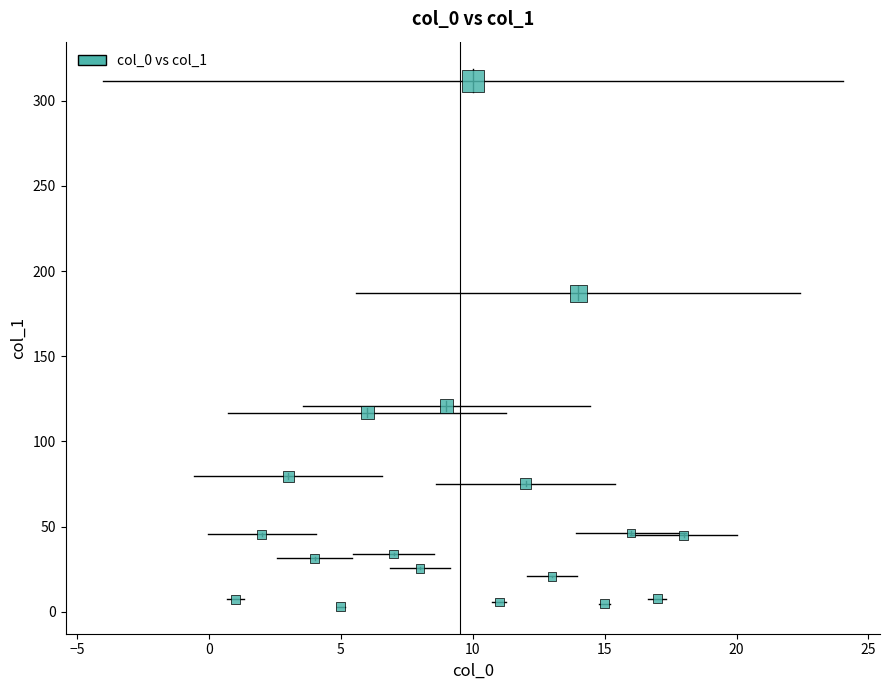

What Y value in the scatter plot is closest to 157?

187.0